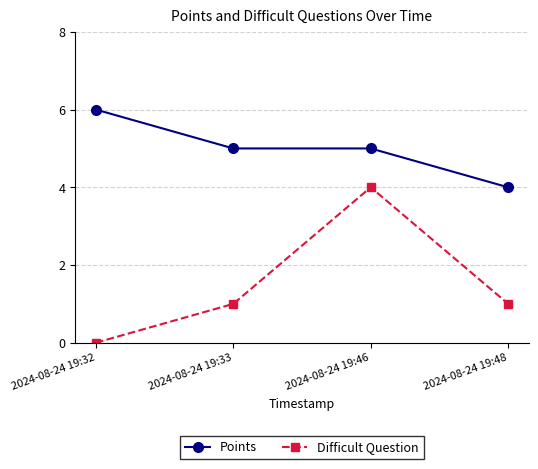

True or false: Difficult Question and Points intersect in this chart.

False